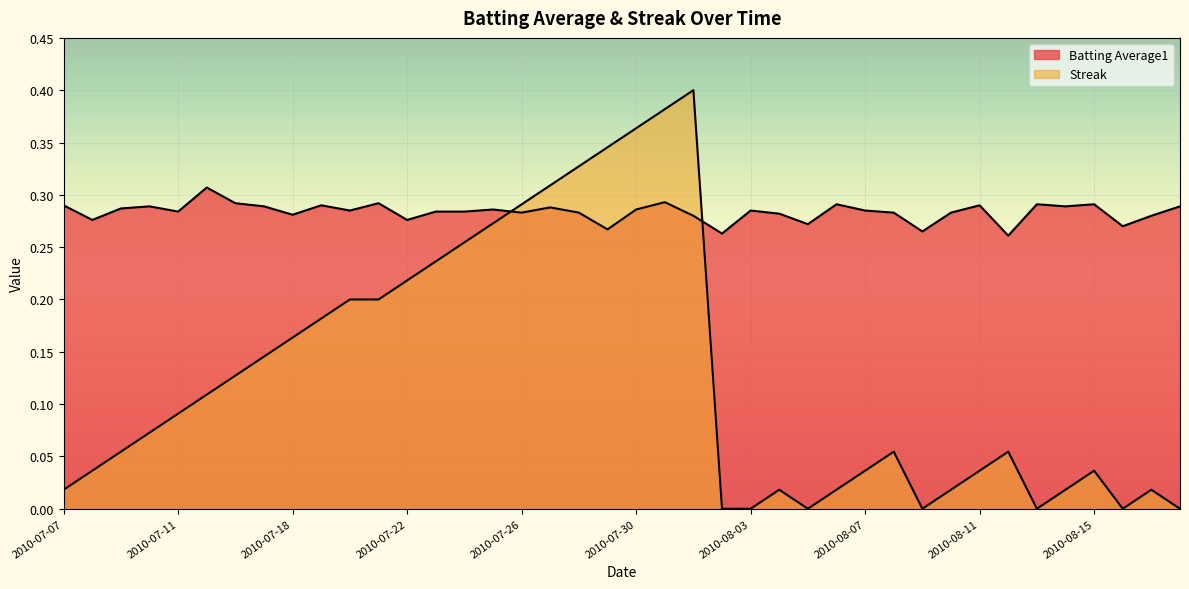

Is it true that Batting Average1 equals 0.1 at 2010-07-30?

False